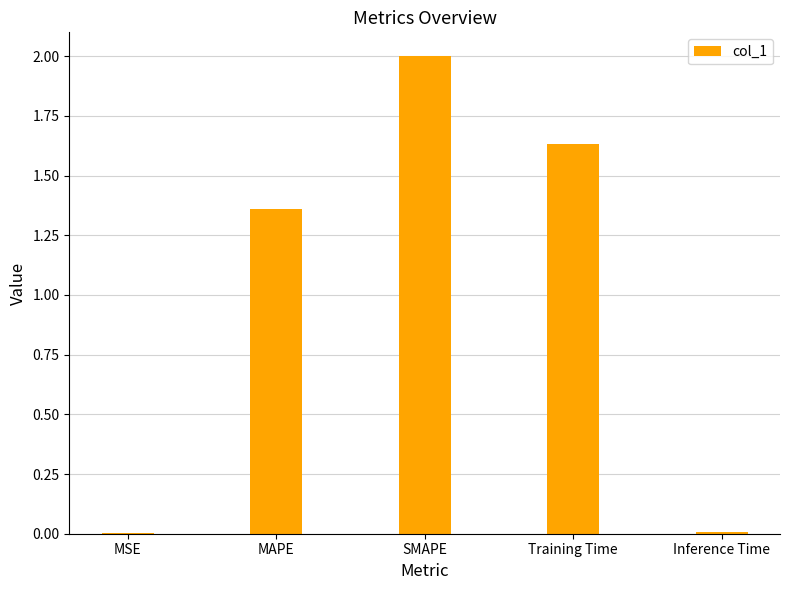

Is it true that the value at SMAPE is 2.0?

True